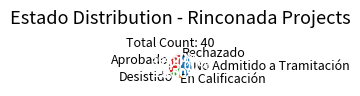

Rank the categories by value from lowest to highest.

Rechazado, En Calificación, Desistido, Aprobado, No Admitido a Tramitación